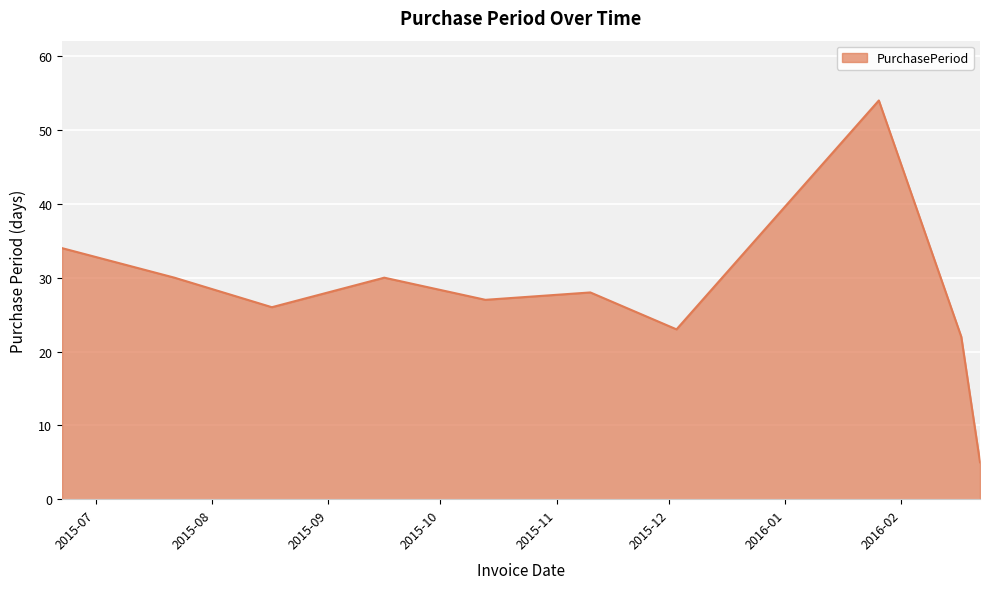

What is the difference between the maximum and minimum values?

49